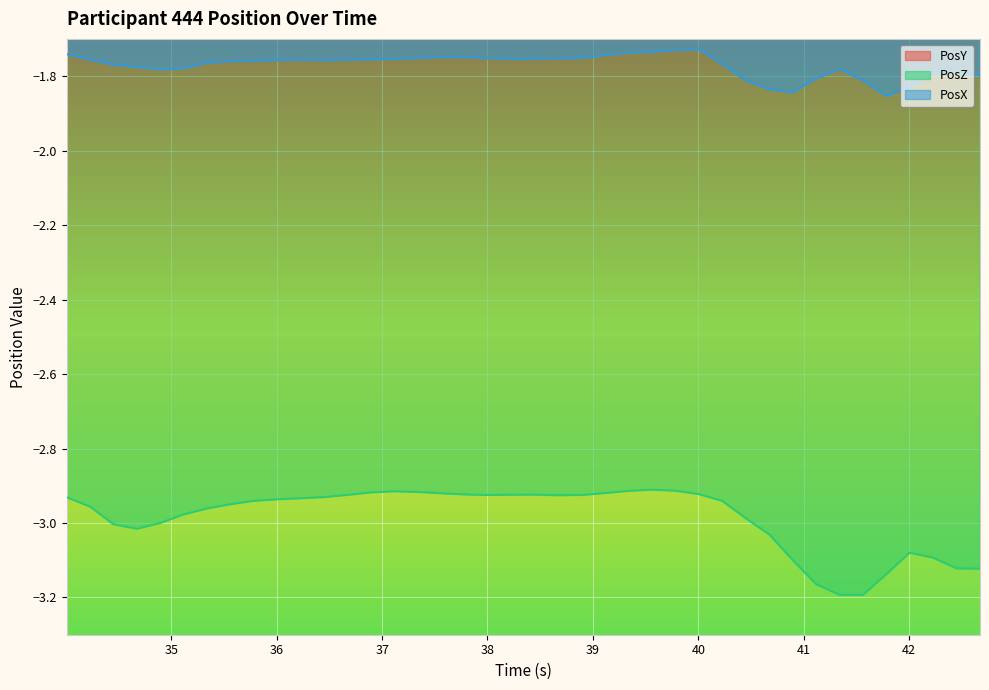

True or false: PosZ and PosX cross at least once.

False